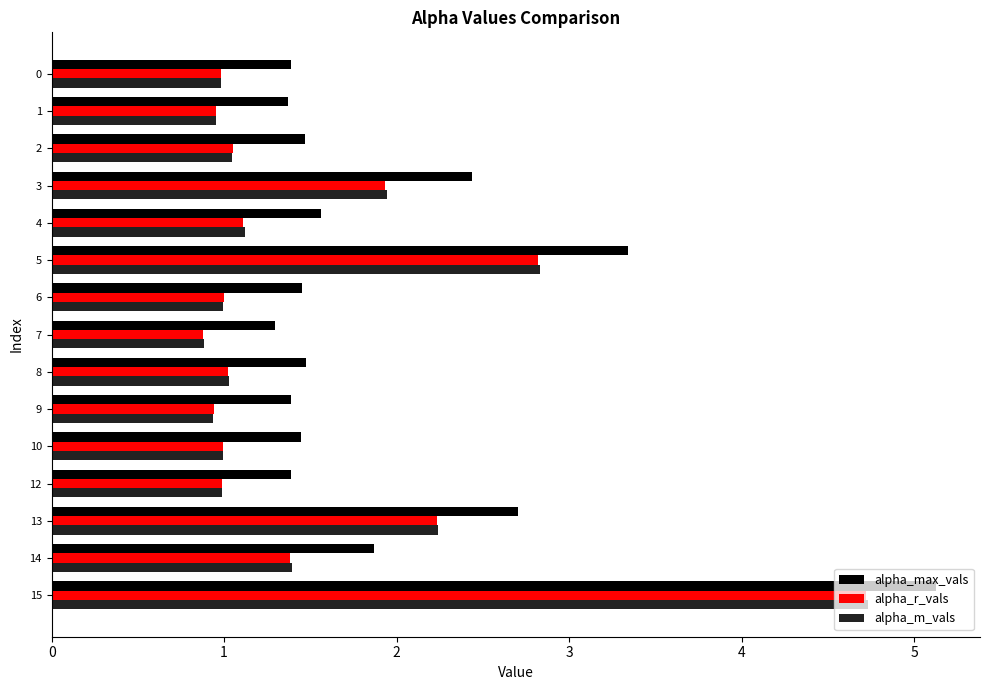

Where is alpha_max_vals nearest to the value 3?

13